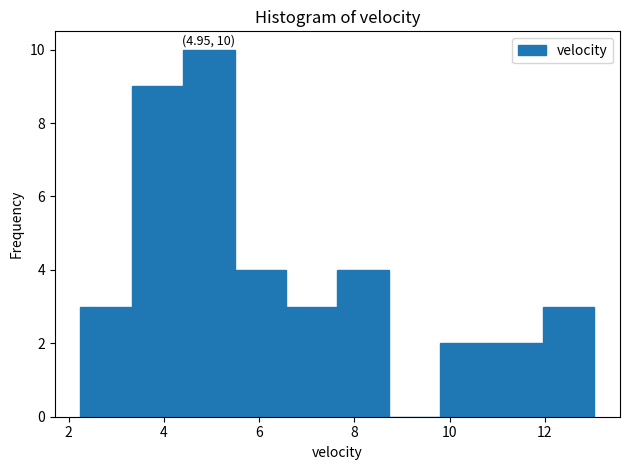

Which range on the x-axis has the tallest bar?

4.4 to 5.4